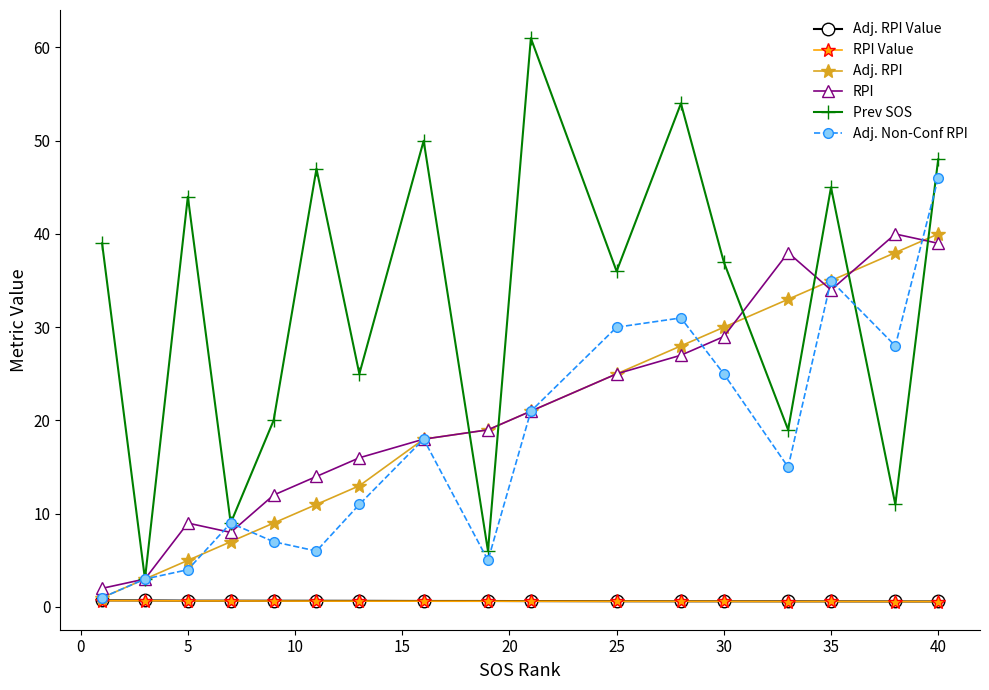

What is the difference between the maximum and minimum values in the Adj. Non-Conf RPI series?

45.0